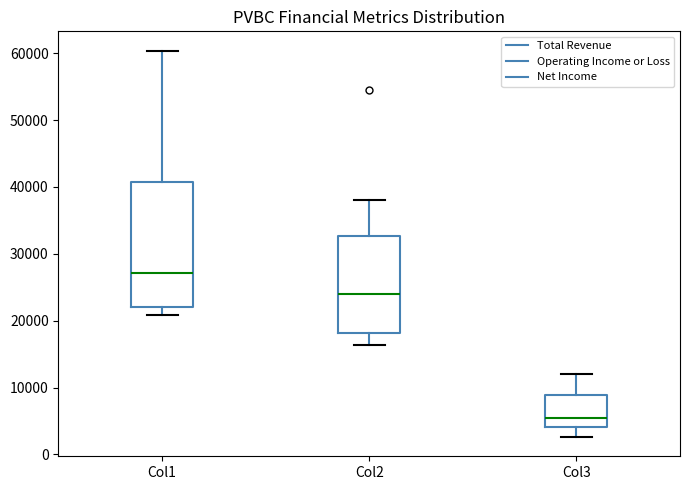

Which box has the highest median line?

Col1